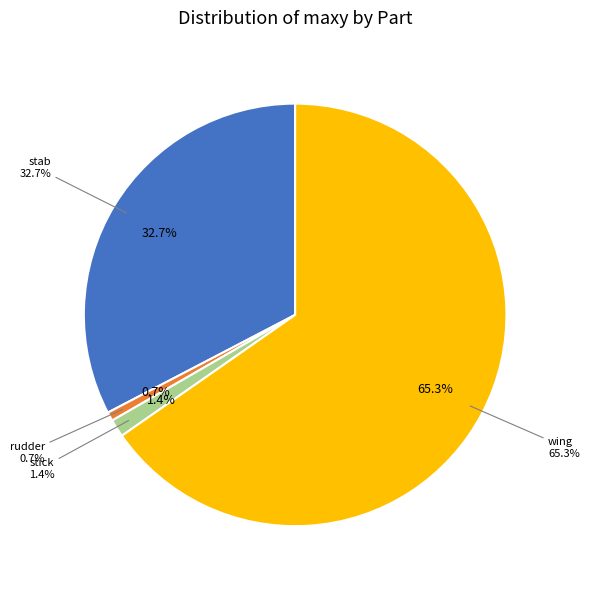

Do /stab/stab.json and /body/rudder/rudder.json together represent more than half of the pie?

No